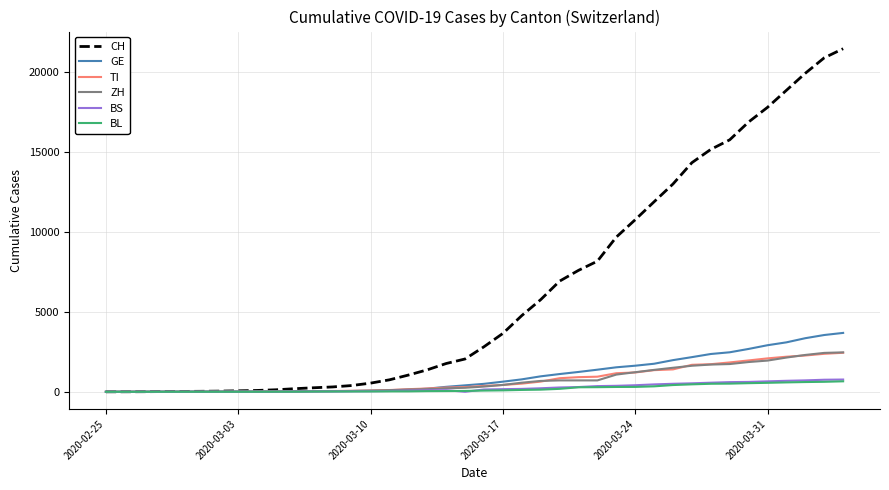

What is the greatest value displayed?

21470